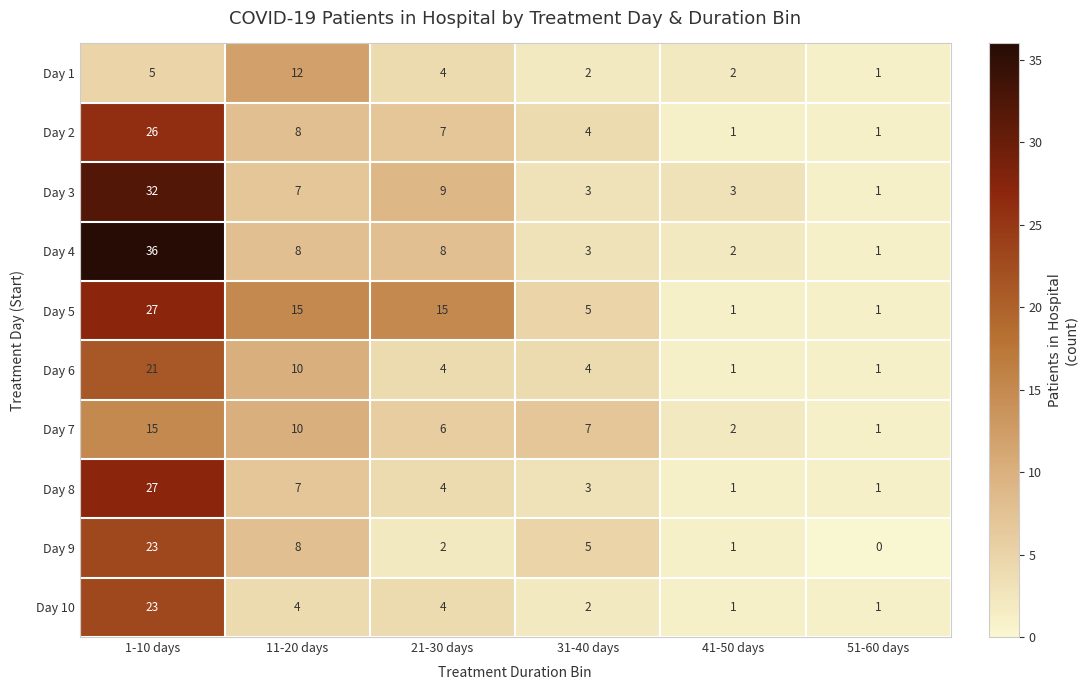

What is the difference between the second highest and minimum values in the Day 2 series?

7